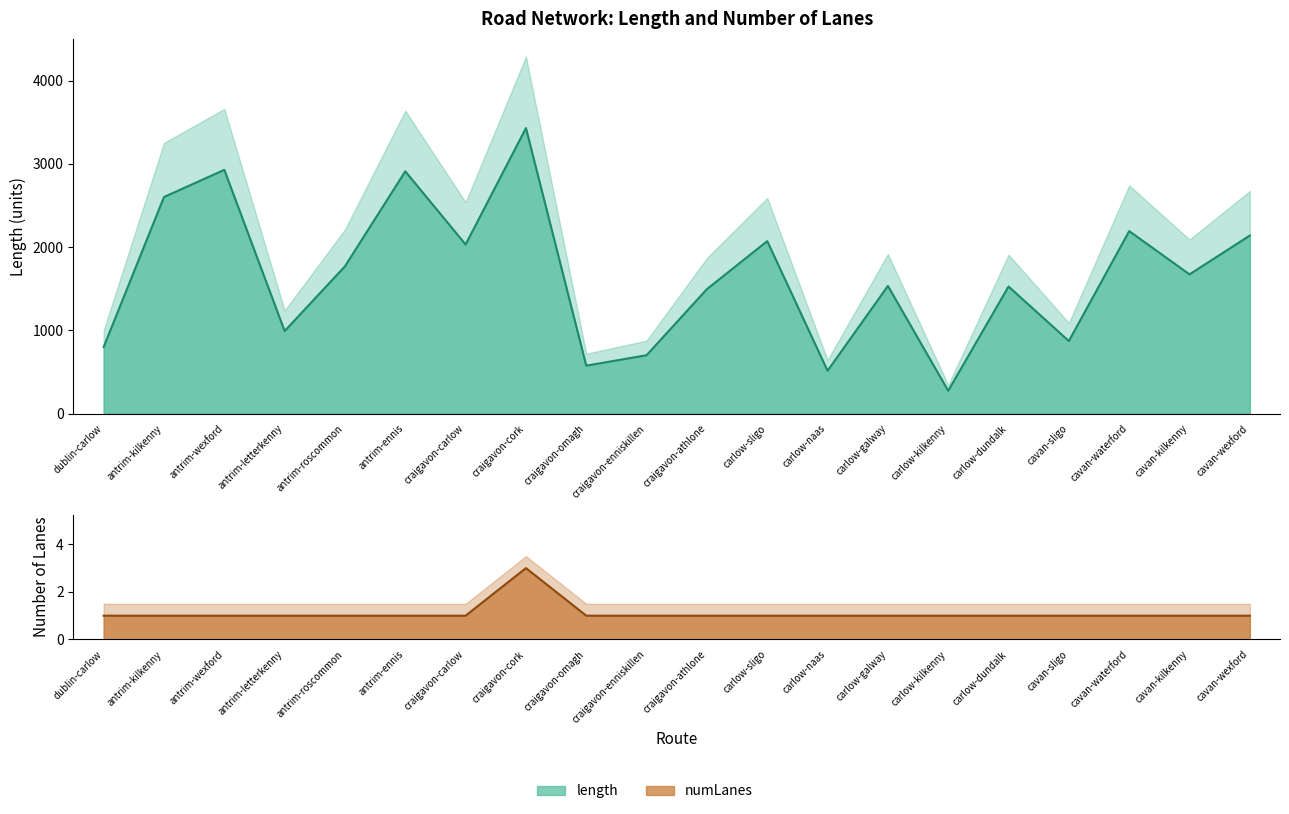

What is the sum of the length (centre) values at antrim-kilkenny and antrim-roscommon?

4372.1